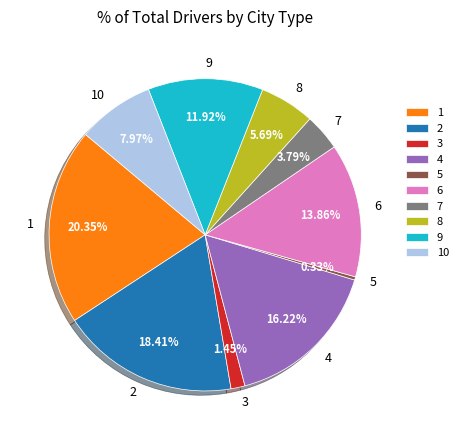

True or false: 9 accounts for 12% of the total.

True